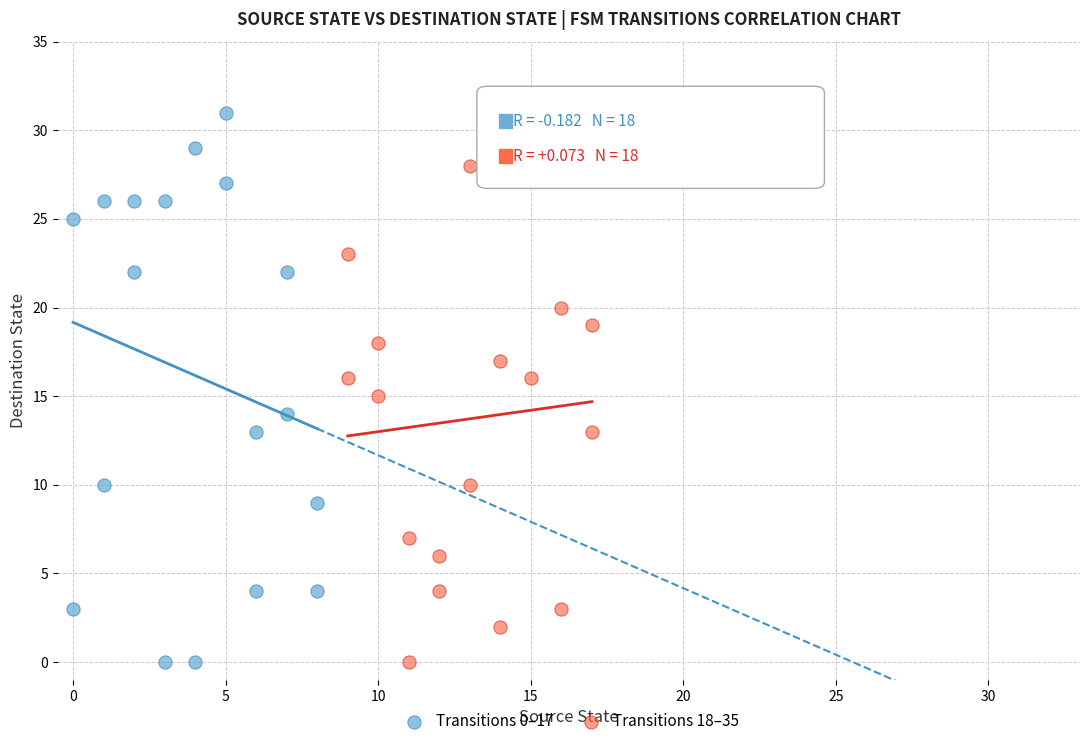

Which series reaches the maximum Y coordinate?

Transitions 0–17